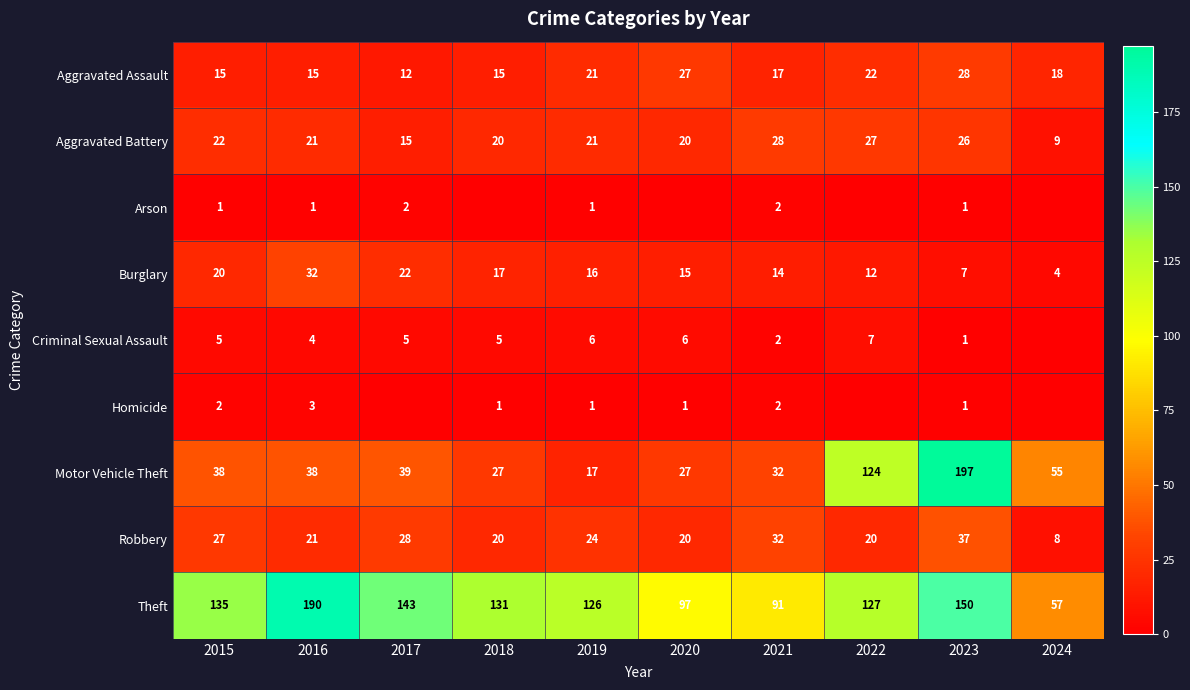

At which label does Aggravated Assault reach its peak?

2023